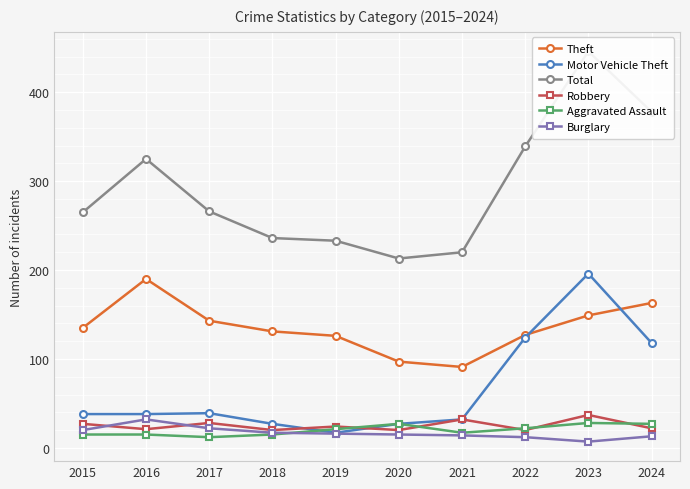

The value of Total at 2018 is 415. True or false?

False